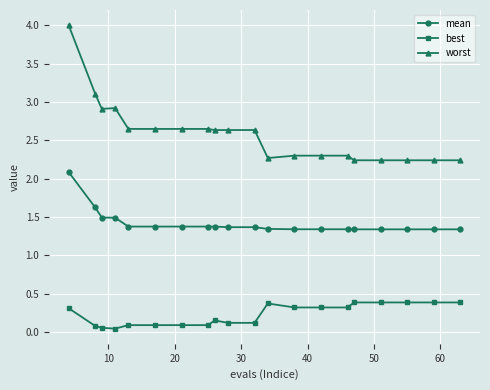

How many series are shown in this chart?

3